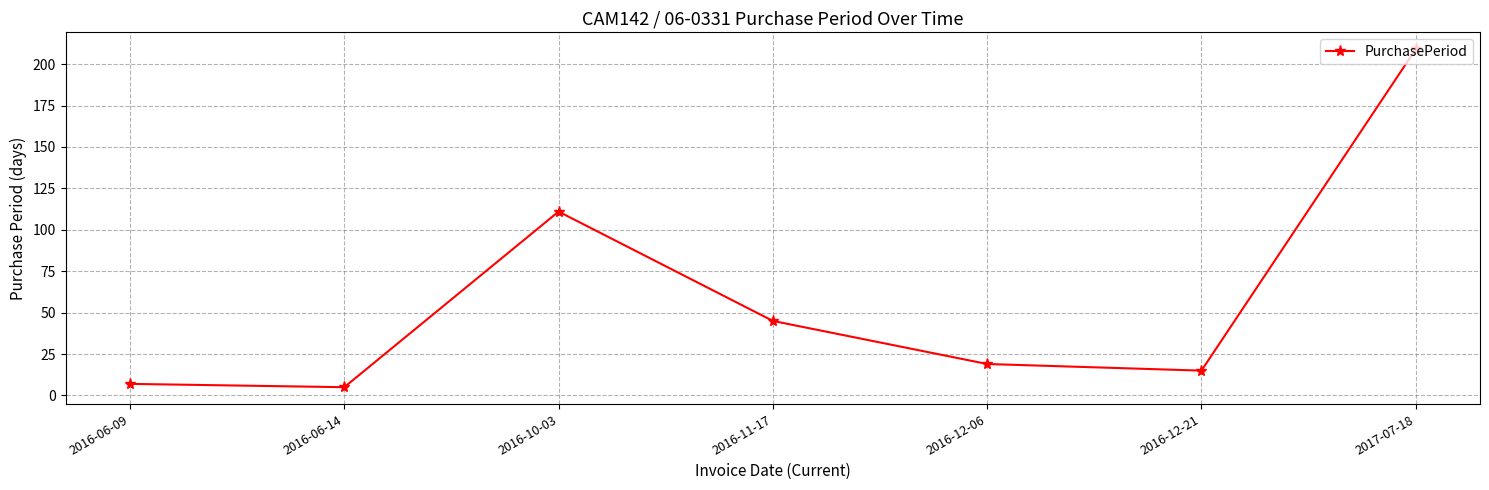

What position from the left is 2016-12-06?

5